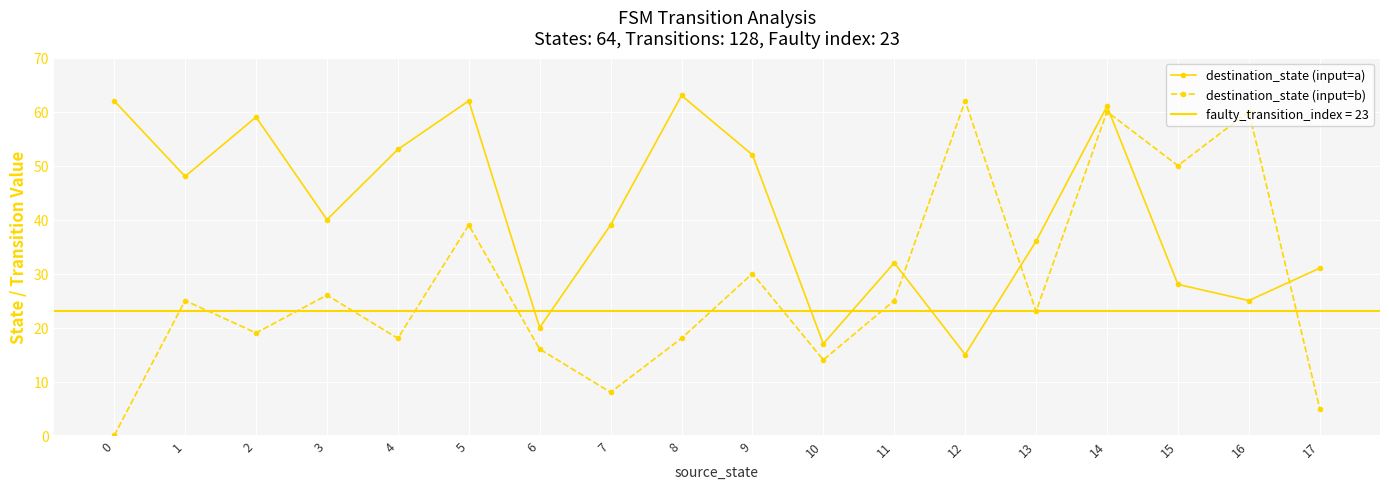

How many categories are shown in the chart?

18